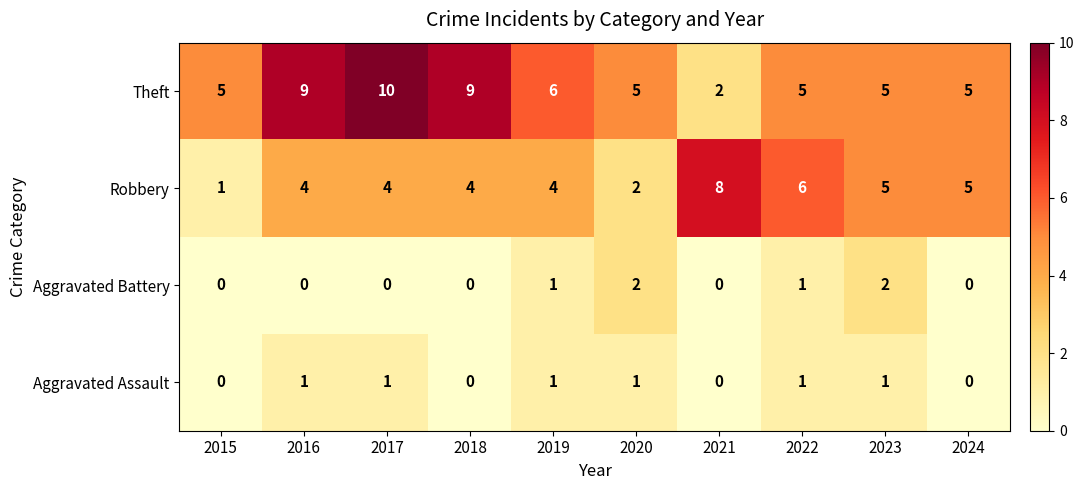

Between 2017 and 2020, which series saw the biggest shift?

Theft